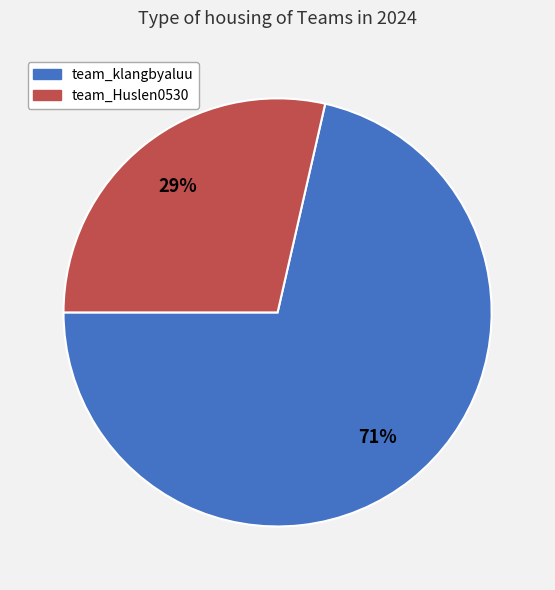

Is it true that team_klangbyaluu is 62% of the pie?

False